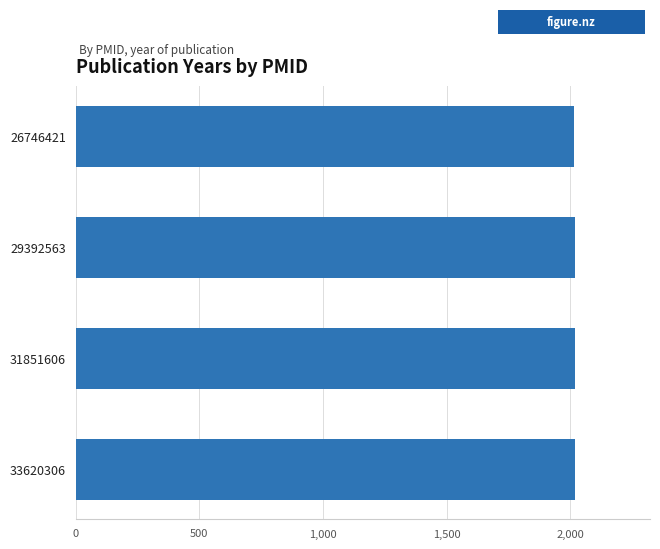

What is the greatest value displayed?

2020